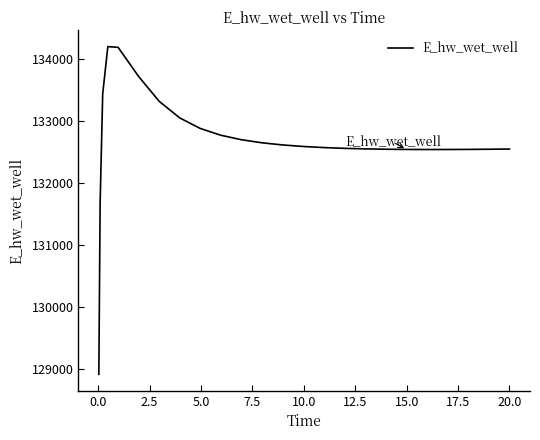

What is the maximum value shown in the chart?

134205.2